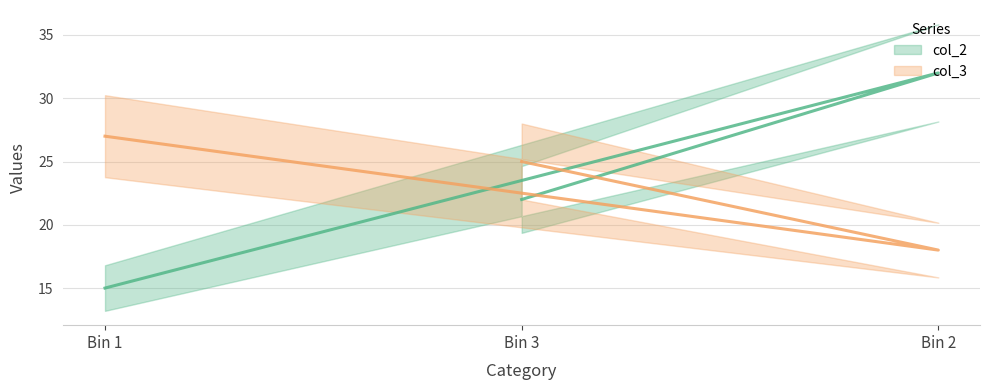

Which category has the lowest value in the col_2 series?

Bin 1